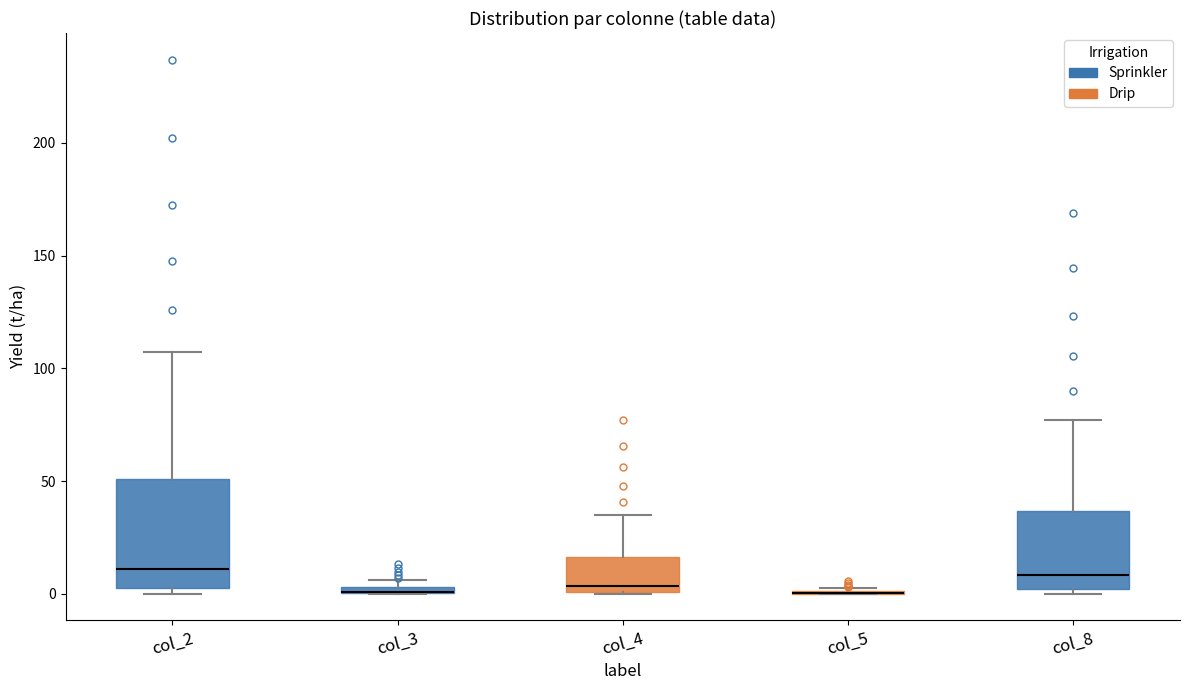

Where does the upper whisker of the box for col_4 end on the y-axis? The values are not printed on the chart, so give them approximately, as read against the axis.

35